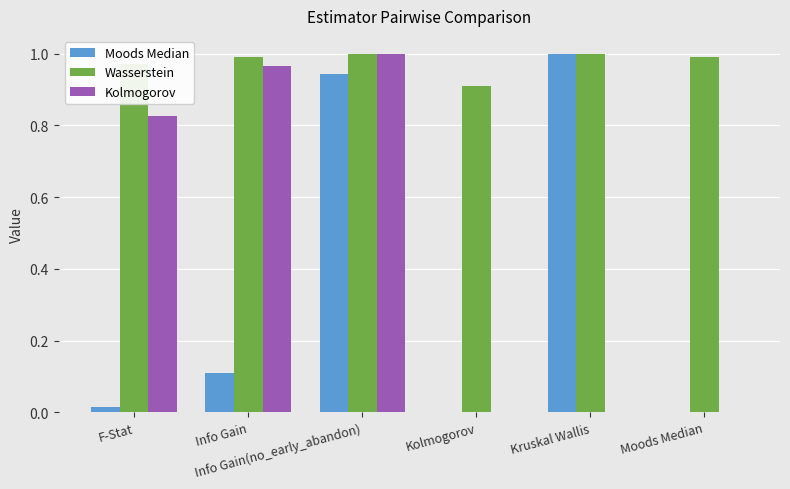

What is the difference between the Moods Median values at Kolmogorov and Info Gain?

0.1